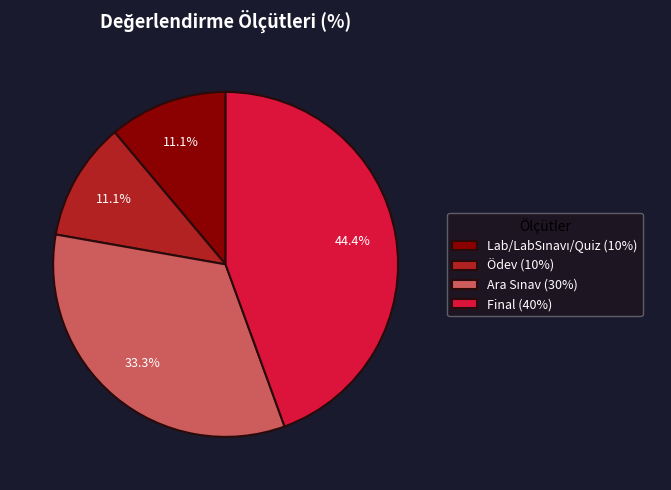

How many slices are in this pie chart?

4